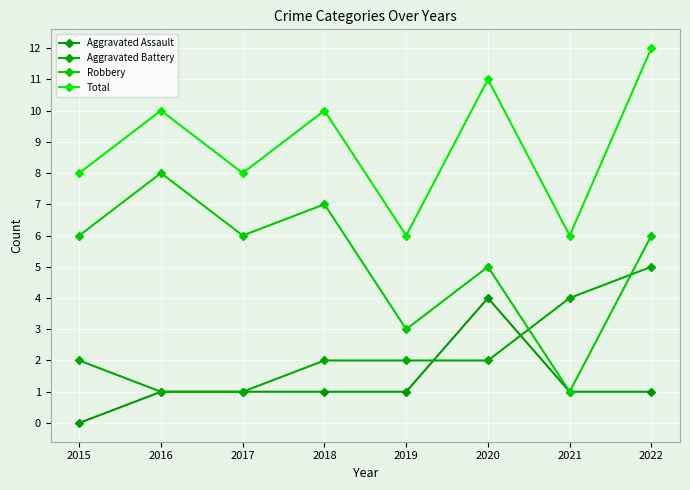

Which series changed the most between 2018 and 2020?

Aggravated Assault